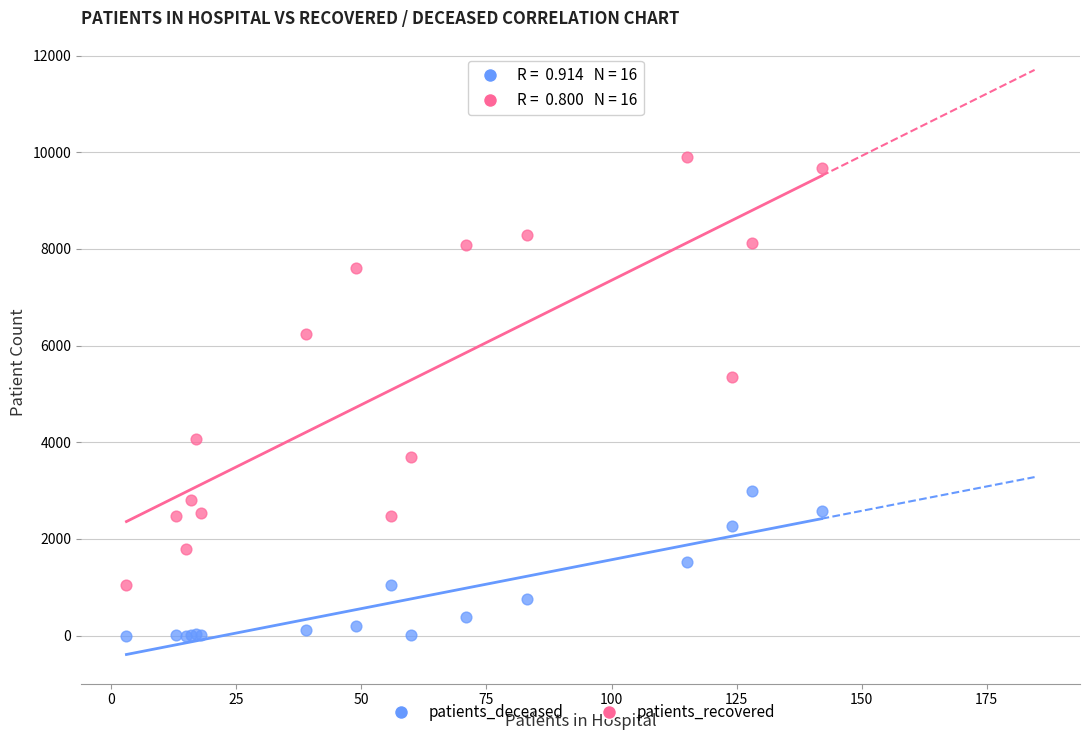

Which series has the largest Y range (max minus min)?

patients_recovered